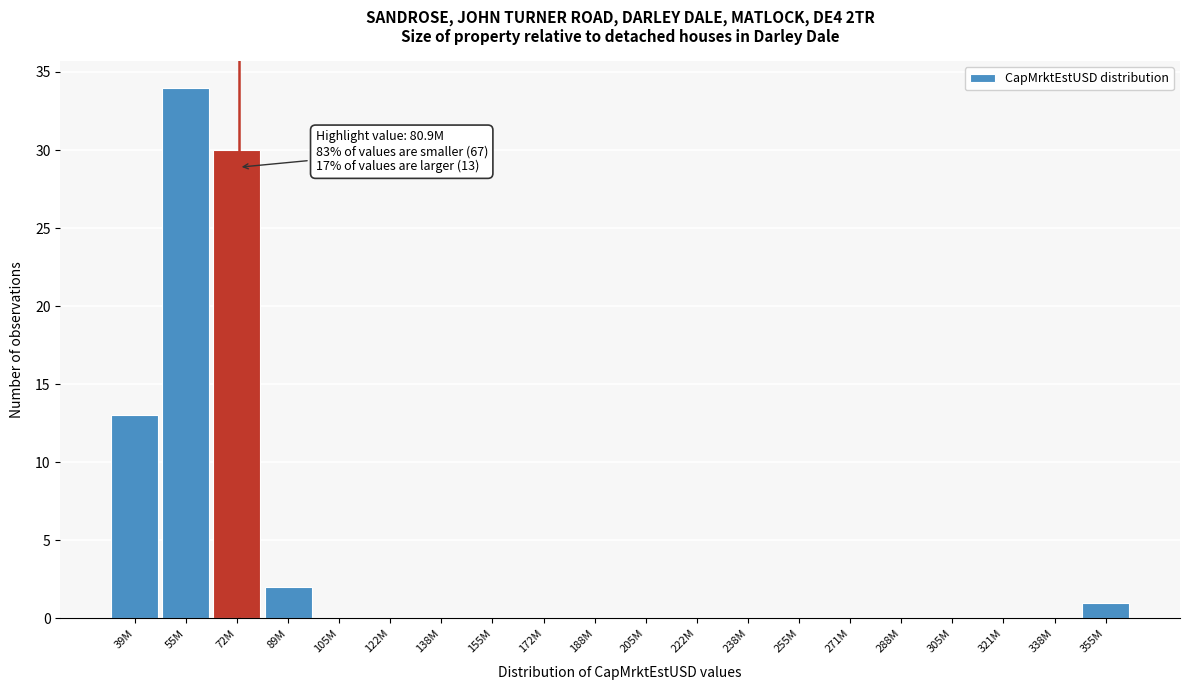

Reading left to right, list all the values displayed in this chart.

39M=13	55M=34	72M=30	89M=2	105M=0	122M=0	138M=0	155M=0	172M=0	188M=0	205M=0	222M=0	238M=0	255M=0	271M=0	288M=0	305M=0	321M=0	338M=0	355M=1